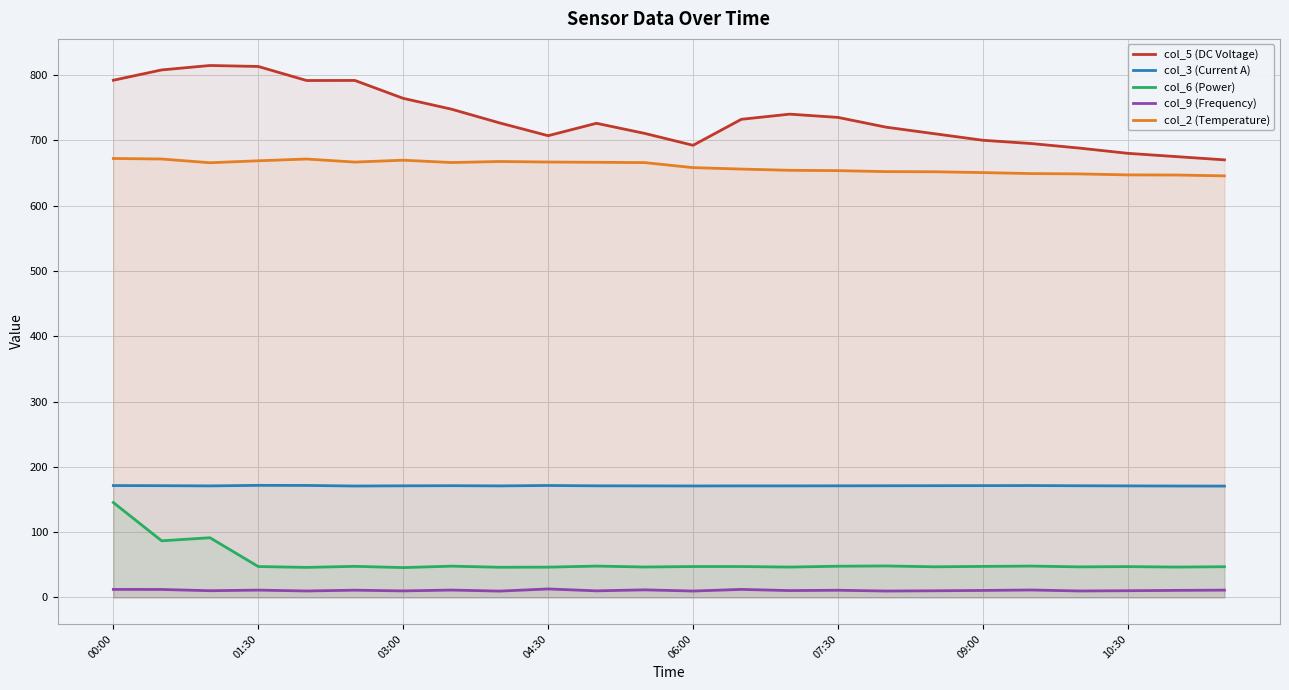

At how many categories does at least one series exceed 482?

24